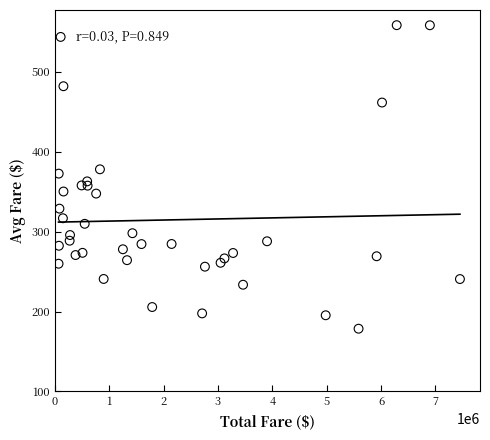

What is the range of Y values (max minus min)?

379.8